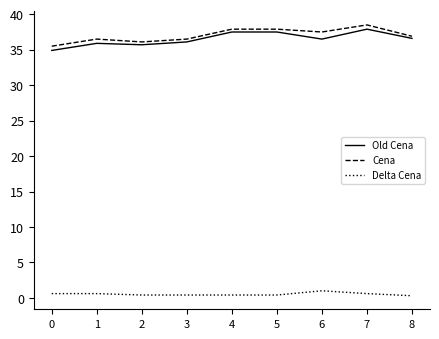

Is the value of Old Cena at 5 greater than the value of Cena at 7?

No